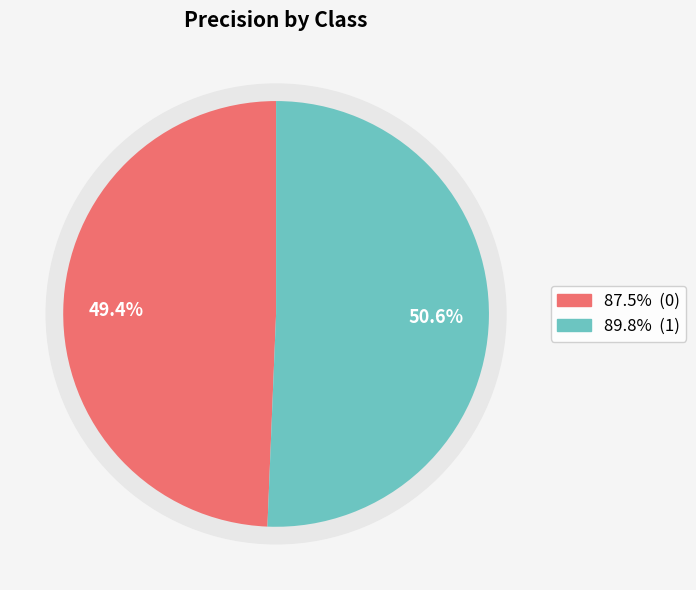

The 0 slice represents 39% of the pie. True or false?

False